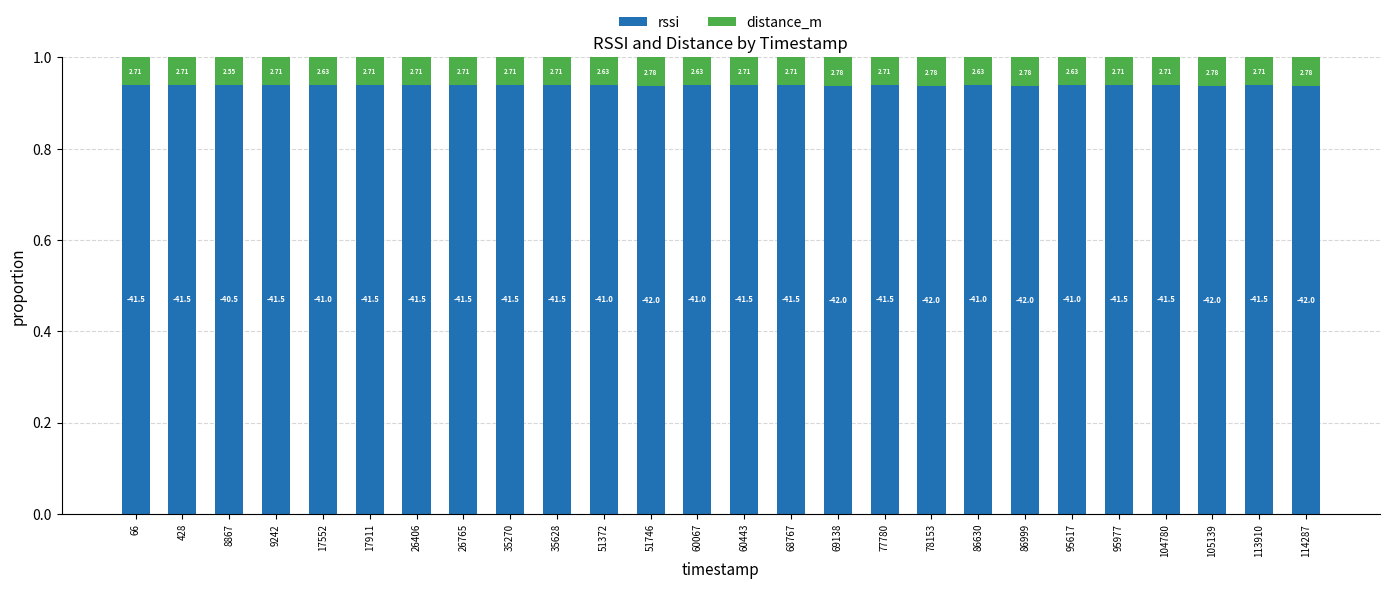

The value of distance_m at 51372 is 0.0. True or false?

False